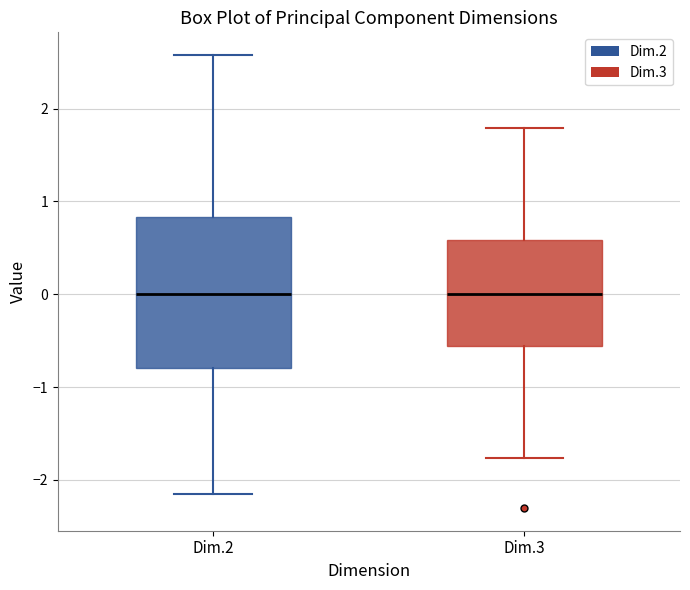

Reading left to right, read every box against the y-axis: the position of its median line, the range the box covers, and the ends of its whiskers. The values are not printed on the chart, so give them approximately, as read against the axis.

Dim.2: median 0.0, box -0.8 to 0.8, whiskers -2.2 to 2.6
Dim.3: median 0.0, box -0.6 to 0.6, whiskers -1.8 to 1.8